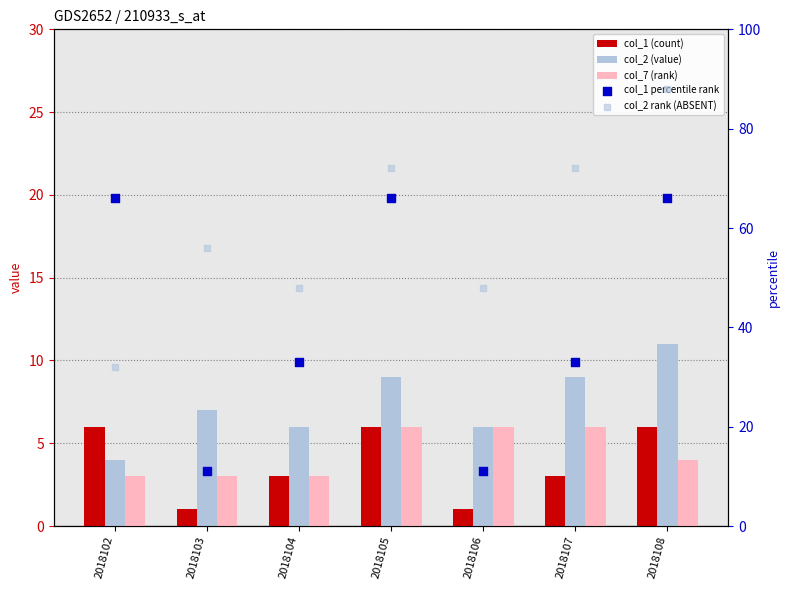

Which series contains the highest Y value?

col_2 rank (ABSENT)